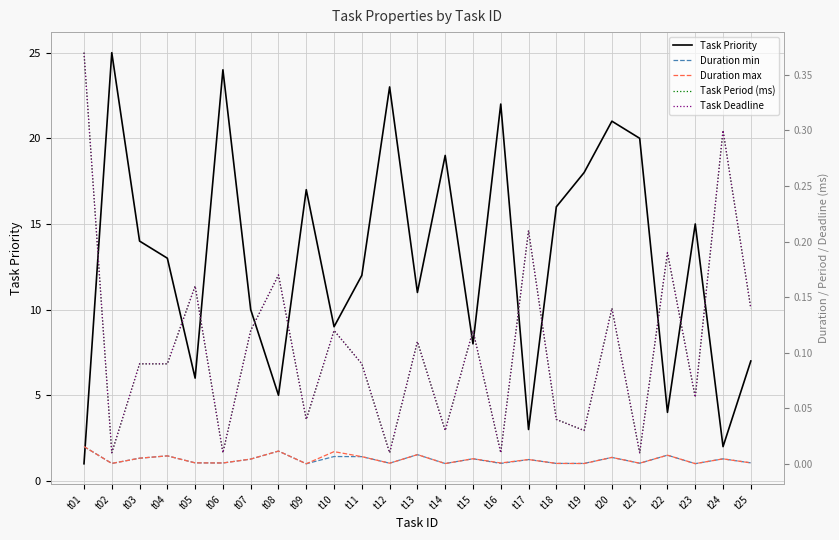

What is the sum of all Duration min values?

0.1